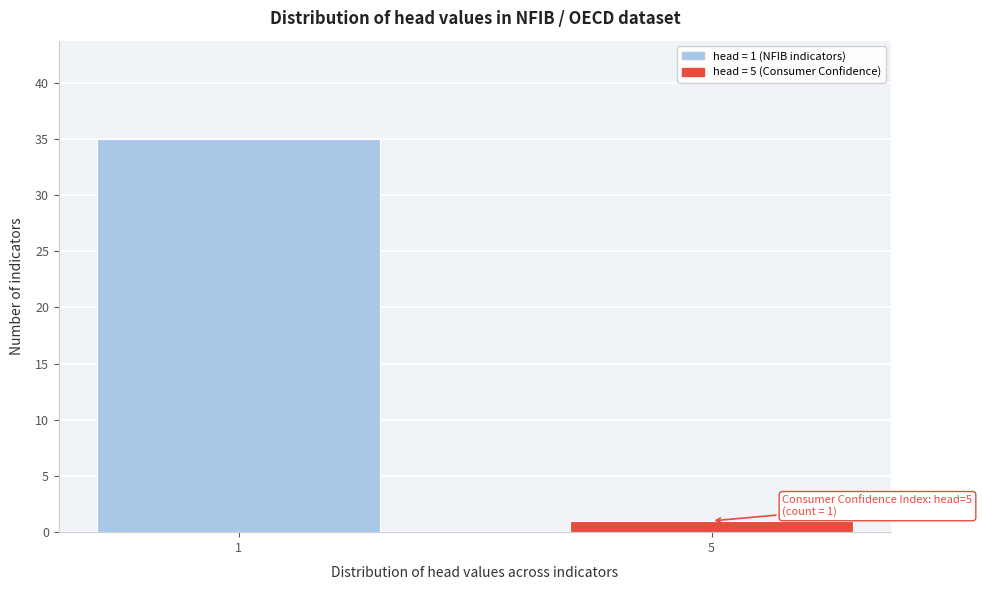

Reading right to left, extract all data points from this chart.

1	35